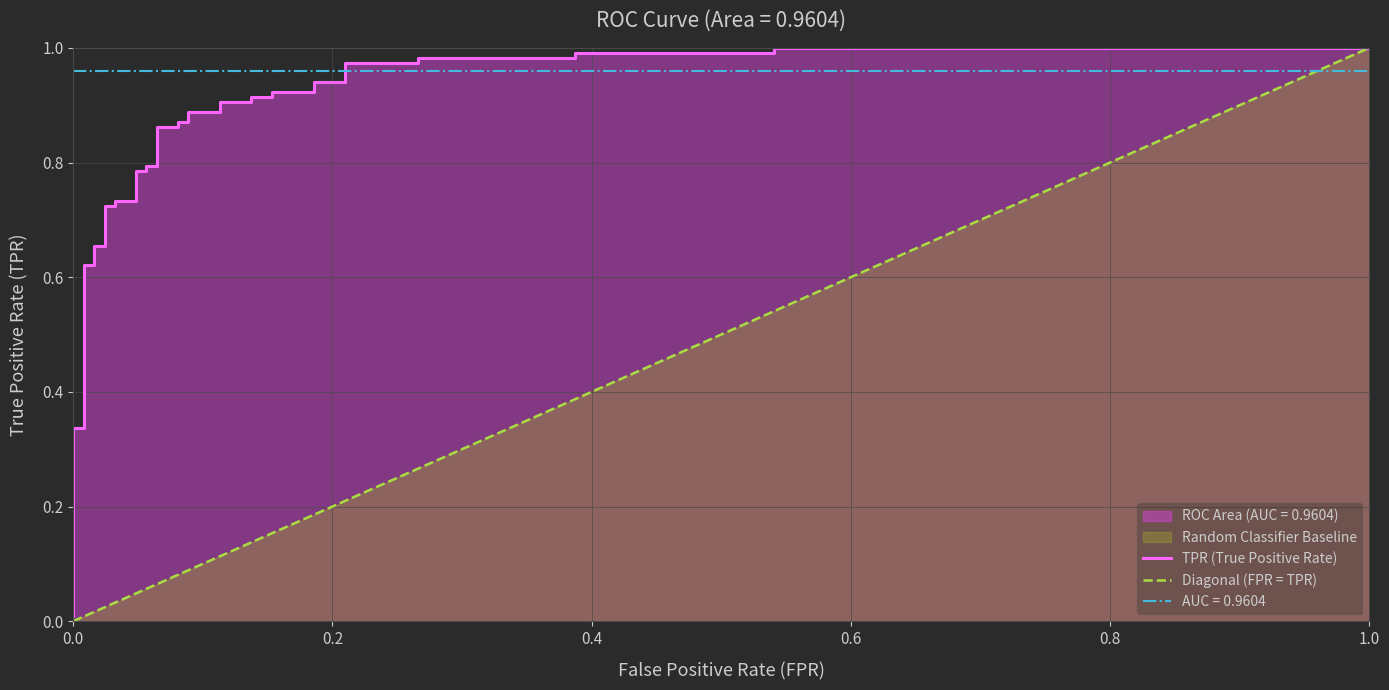

The chart shows a value of 0.5 at 10. True or false?

False